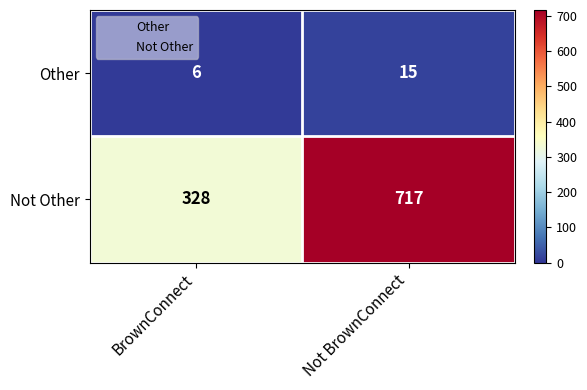

Reading left to right, what are all the values shown in this chart?

Other: 6	15
Not Other: 328	717